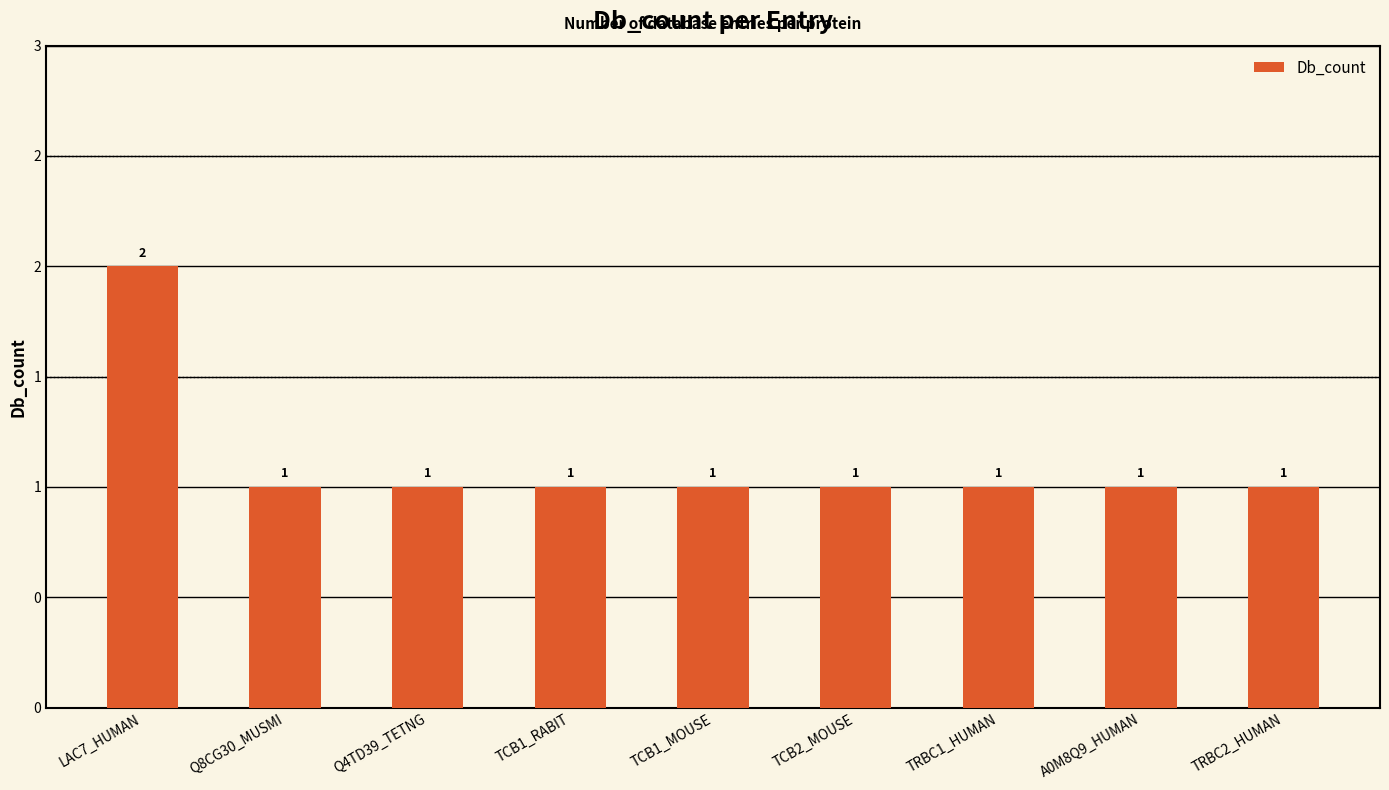

Does the chart contain stacked bars?

No